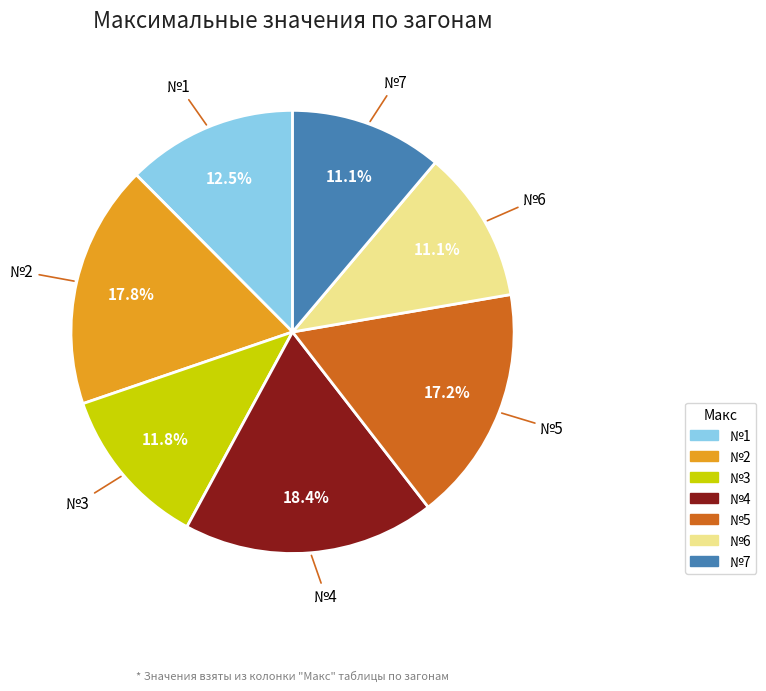

Between №7 and №4, which is larger?

№4